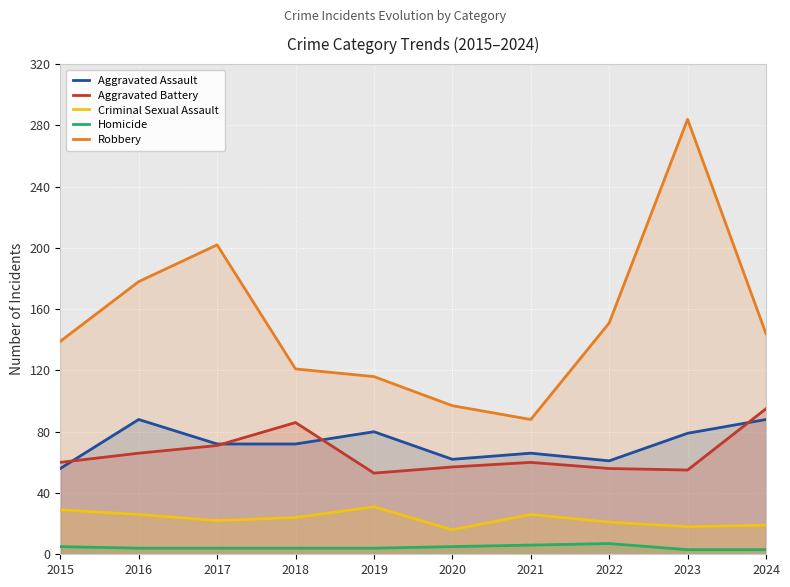

Is the value of Aggravated Assault at 2015 greater than the value of Robbery at 2020?

No